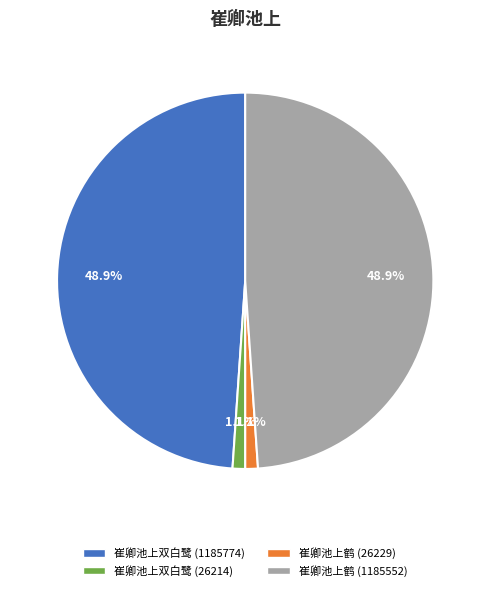

What percentage is NOT represented by 崔卿池上双白鹭 (1185774)?

51.1%